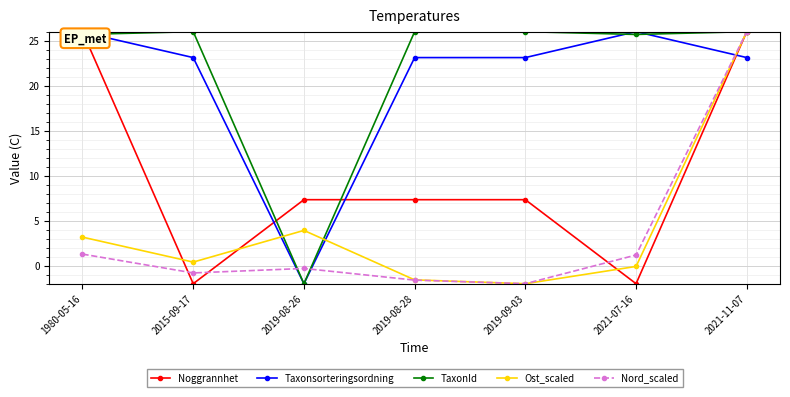

How many values in TaxonId are below zero?

1